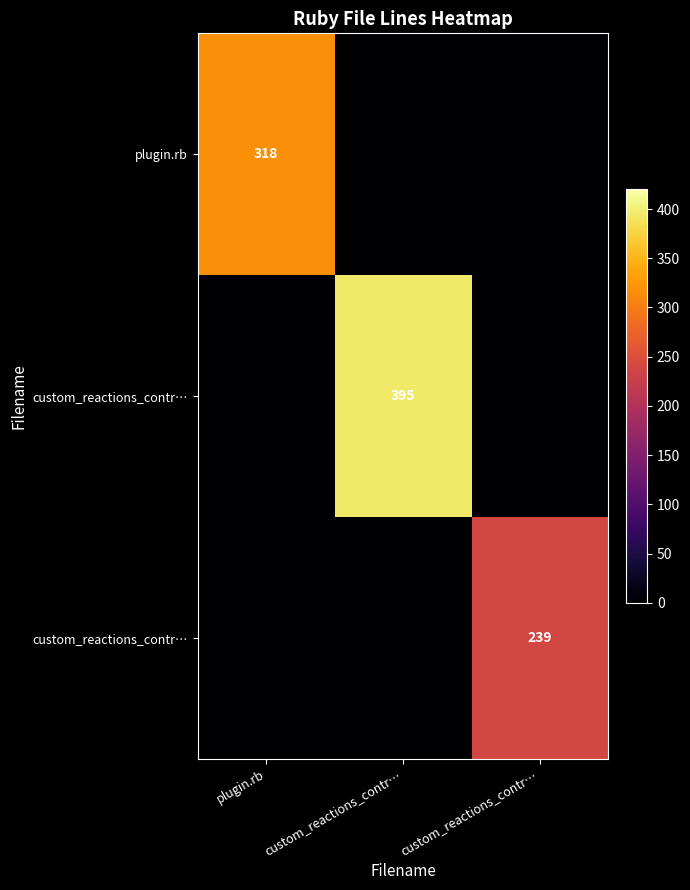

Between custom_reactions_contr… and custom_reactions_contr…, which is larger?

custom_reactions_contr…